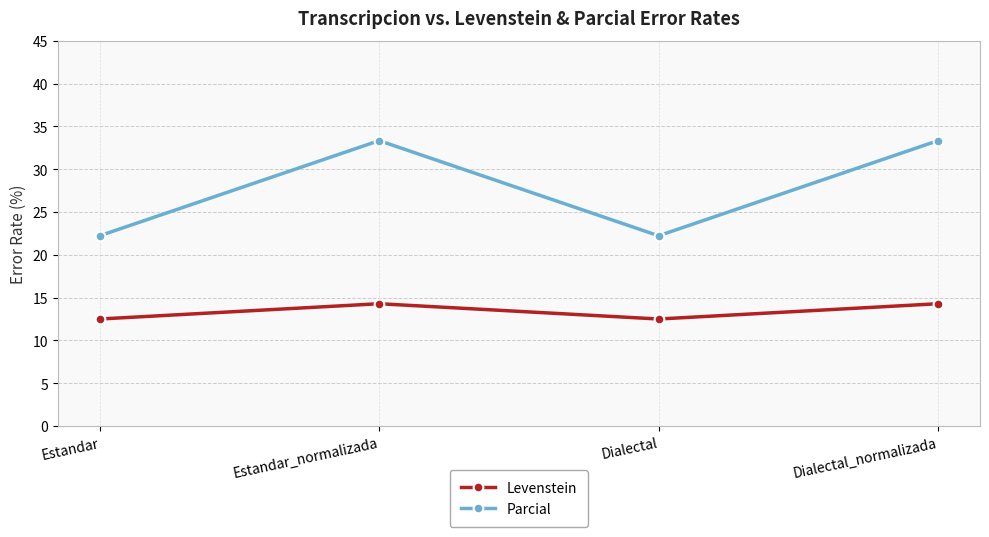

Which series has the widest spread of values?

Parcial